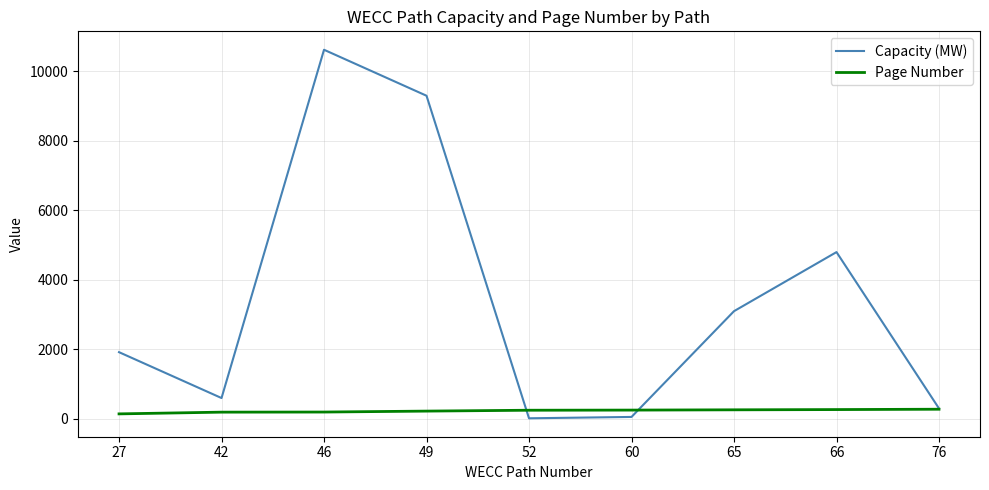

Which series has the widest spread of values?

Capacity (MW)